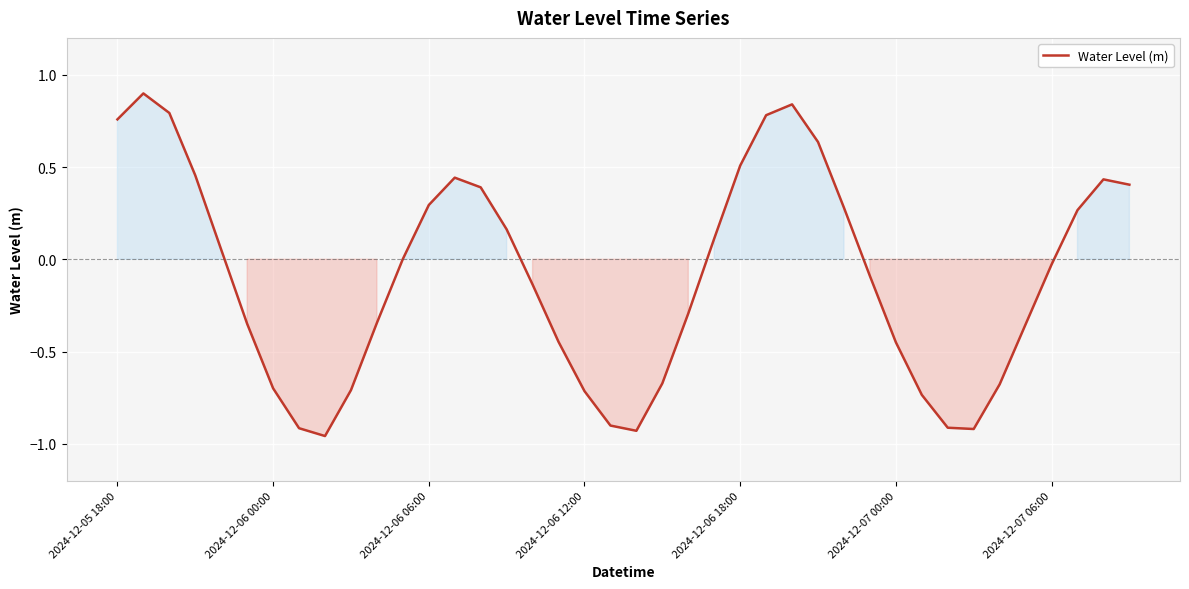

What is the maximum value shown in the chart?

0.9